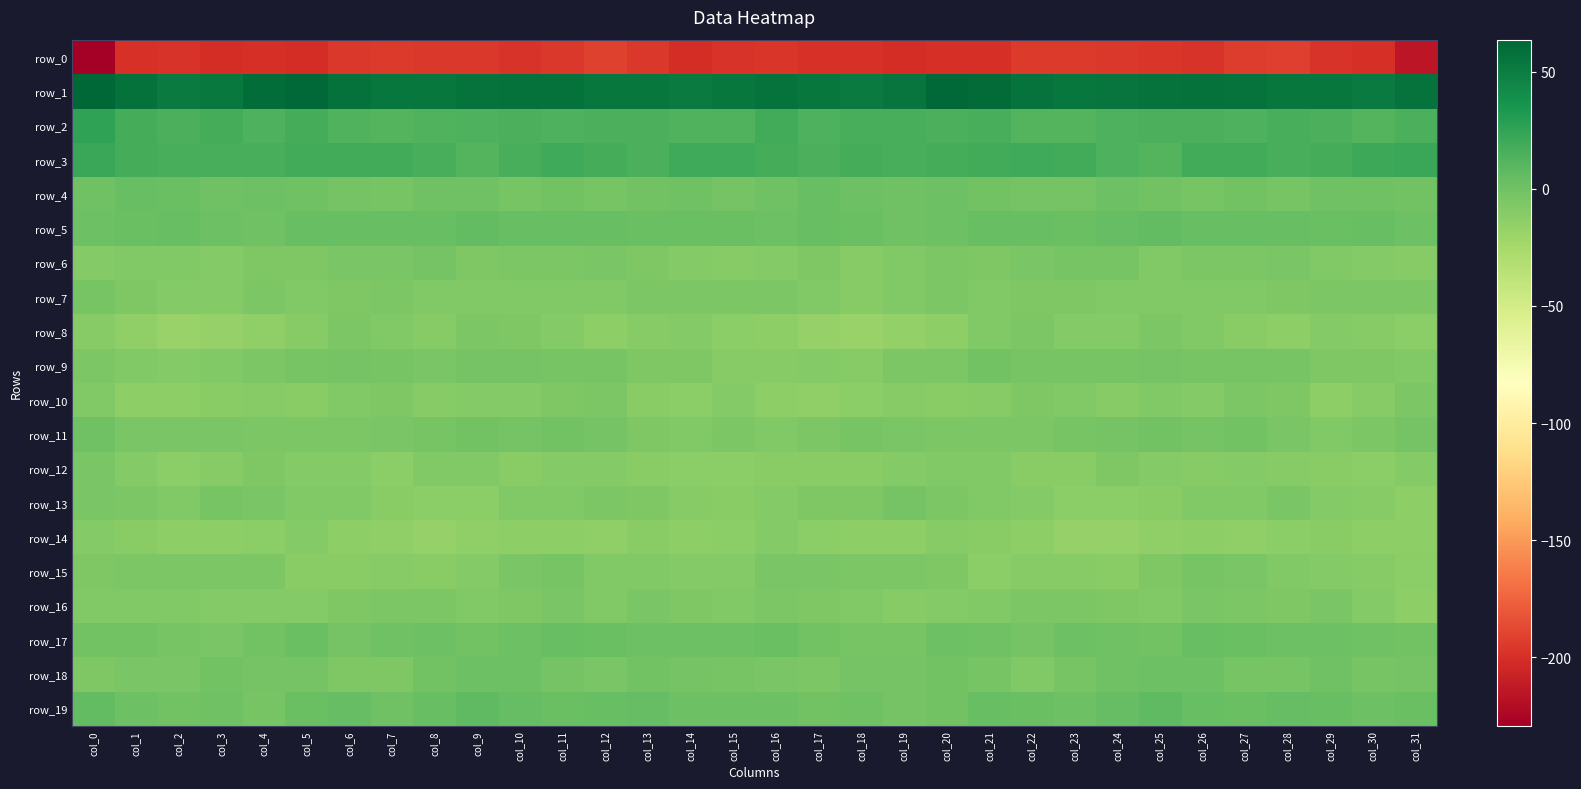

Where does the row_18 series first go above -2?

col_3